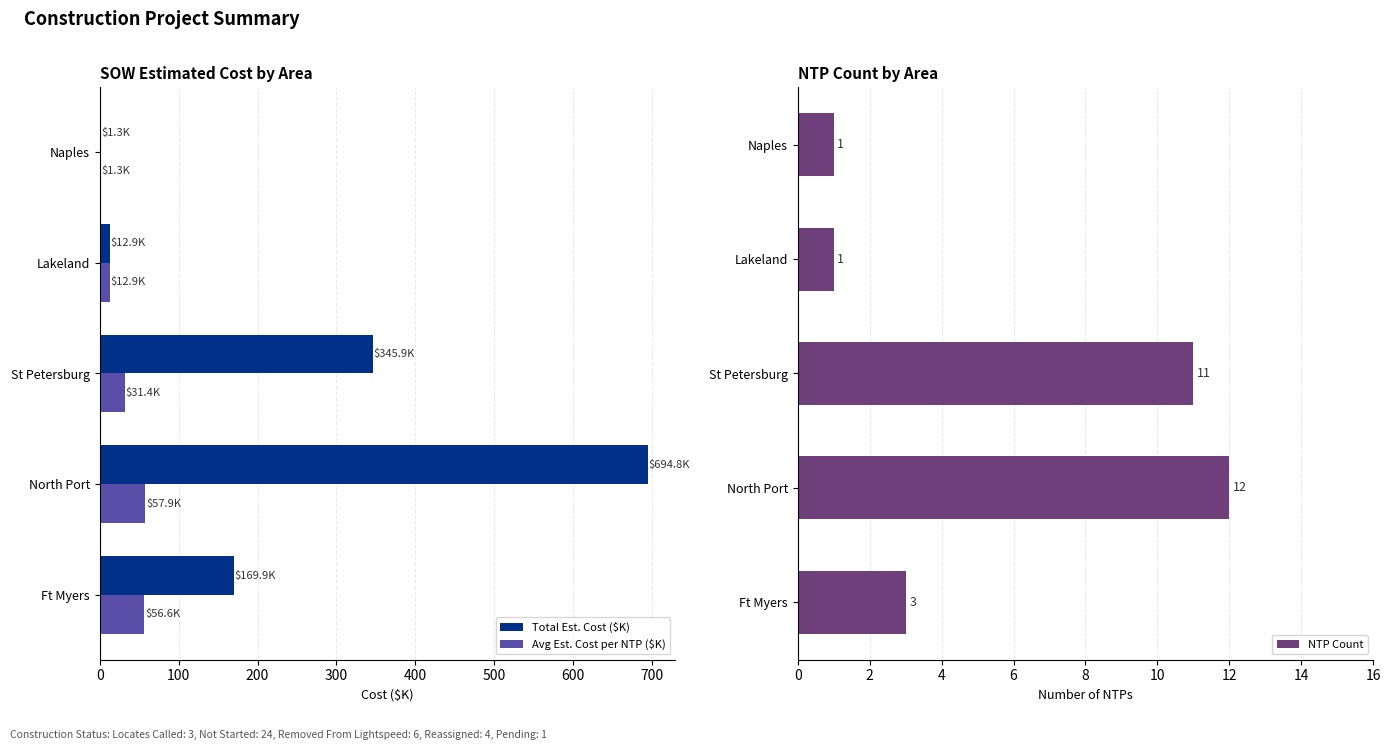

What is the value of the Avg Est. Cost per NTP ($K) bar at the 4th from the left?

12.9